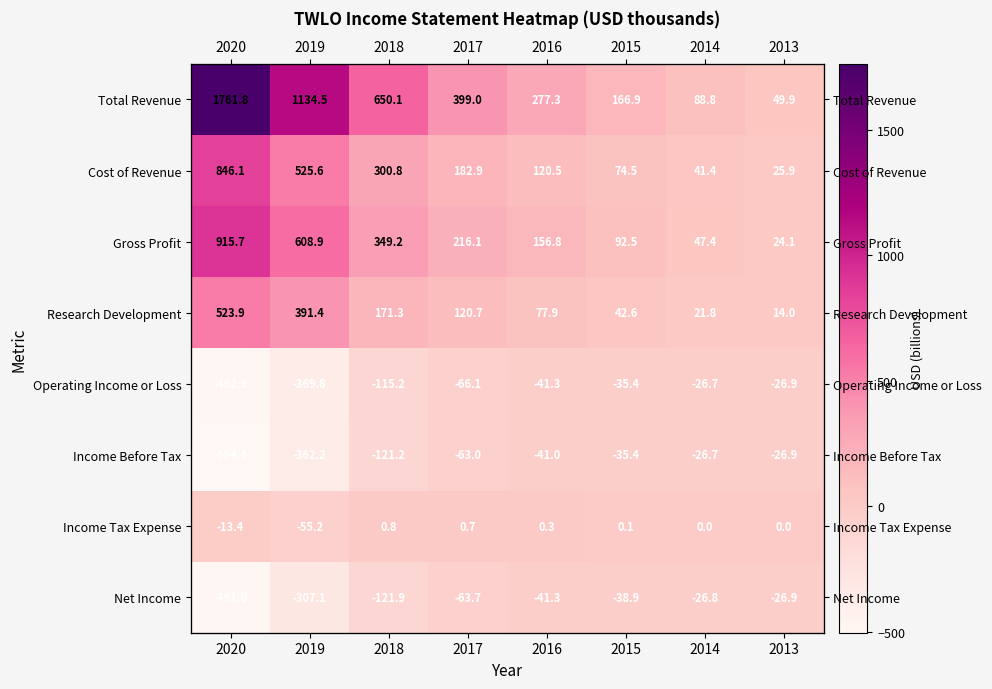

List the labels in order of Total Revenue value, largest first.

2020, 2019, 2018, 2017, 2016, 2015, 2014, 2013